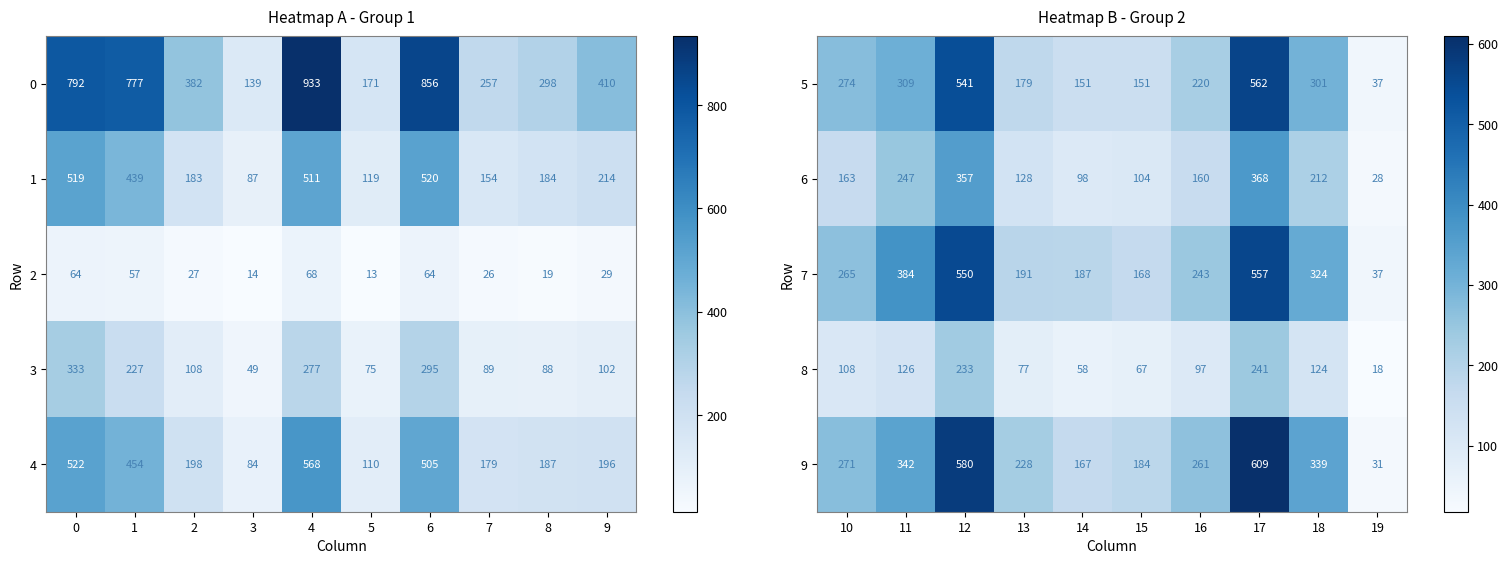

Read the 0 value at 9.

410